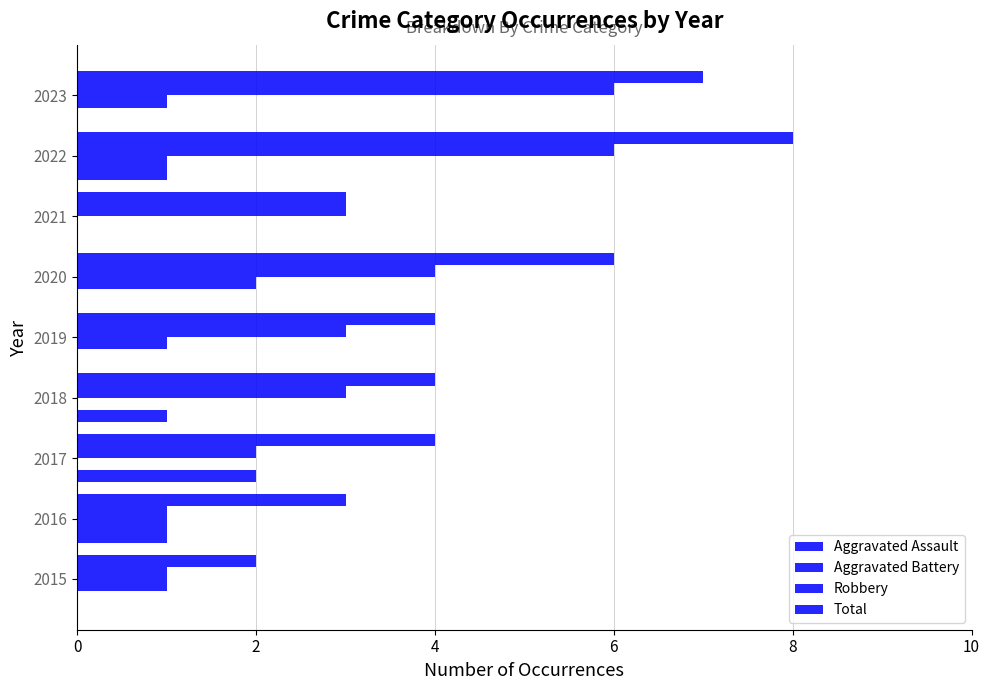

How many categories are shown in the chart?

9